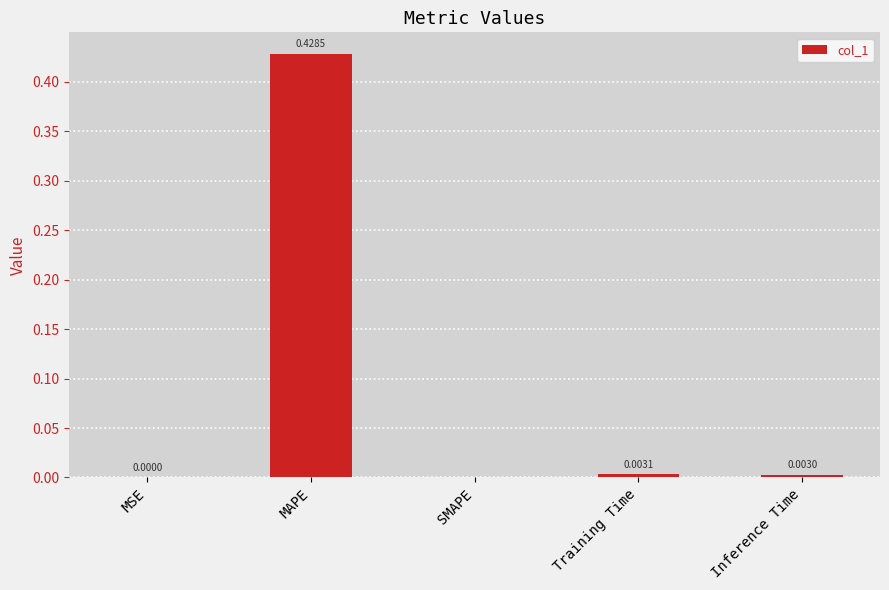

At which category does the chart reach its peak across all series?

MAPE